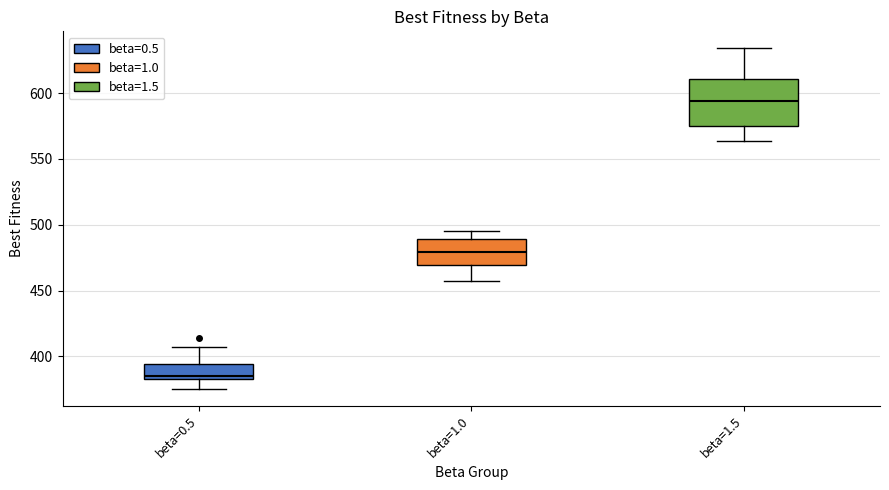

Comparing the boxes themselves (not the whiskers), which one is the tallest?

beta=1.5